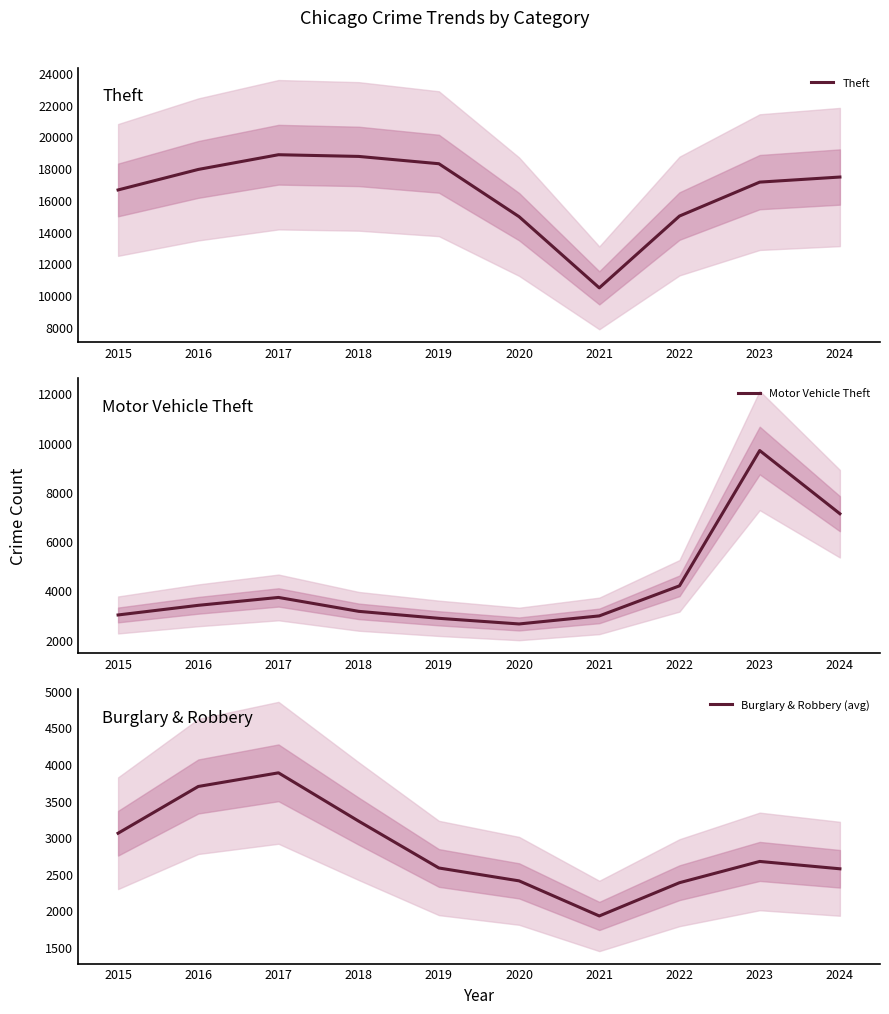

True or false: Motor Vehicle Theft and Theft intersect in this chart.

False